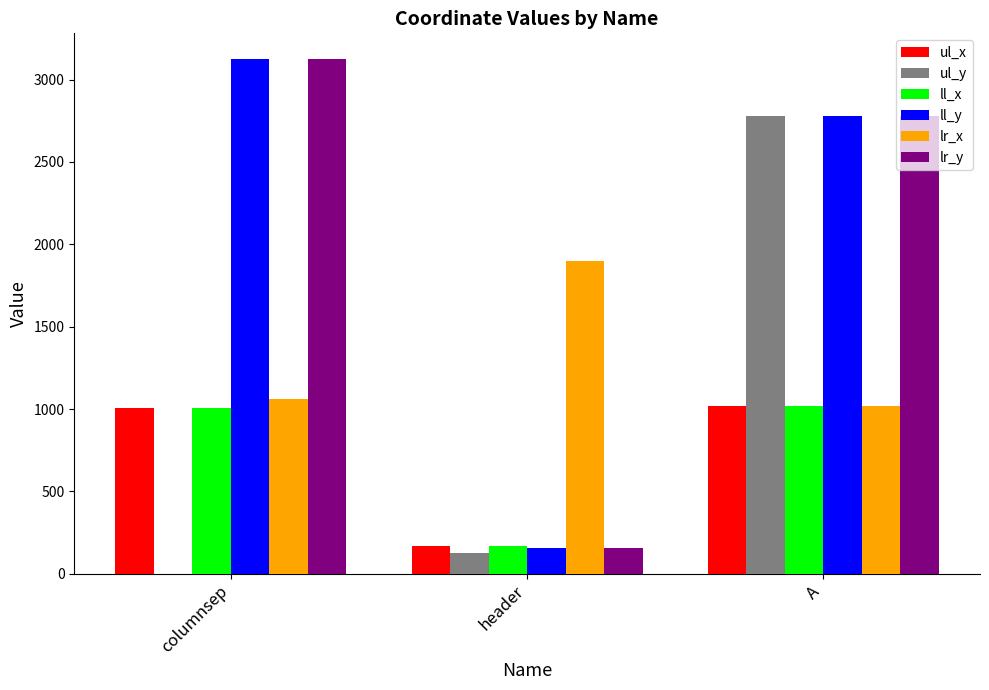

Are the bars grouped side by side (vs. stacked)?

Yes